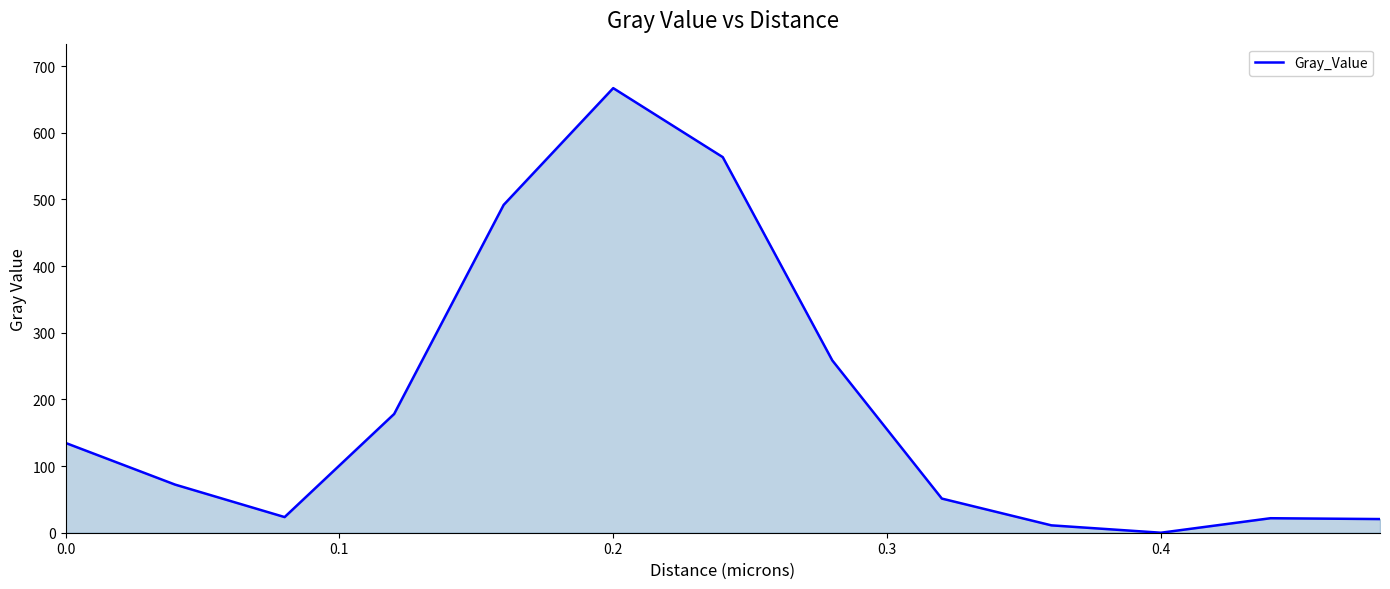

Does the chart have visible grid lines?

No